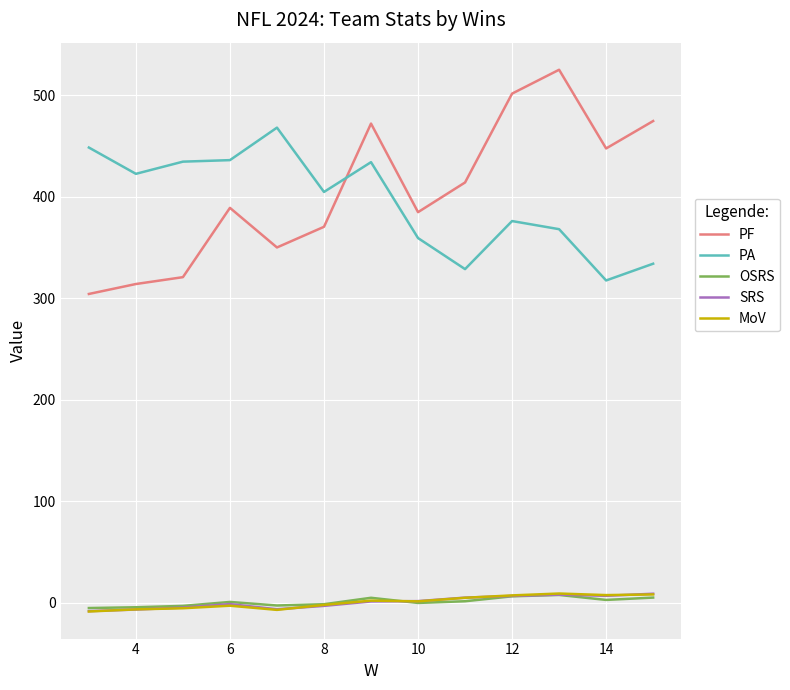

True or false: PA and SRS intersect in this chart.

False